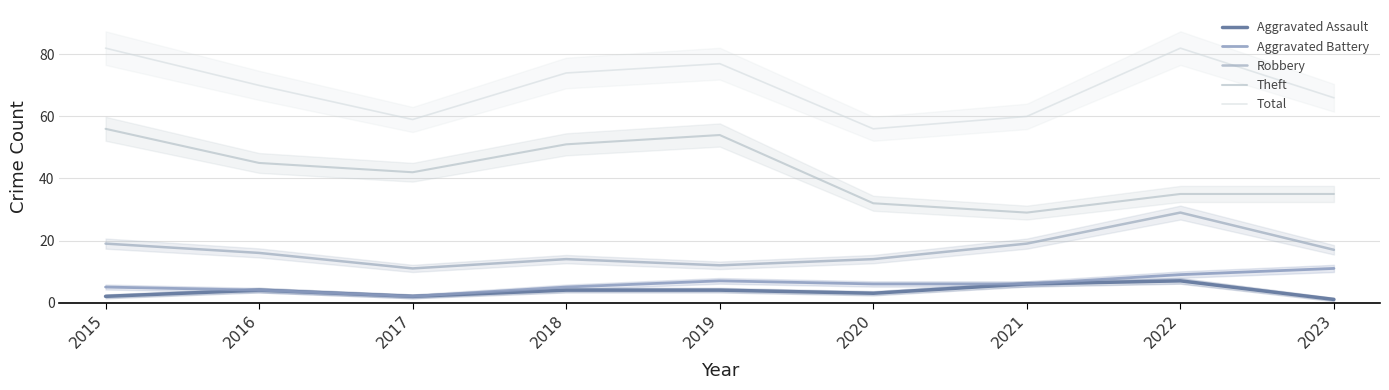

Is it true that Total equals 77 at 2019?

True